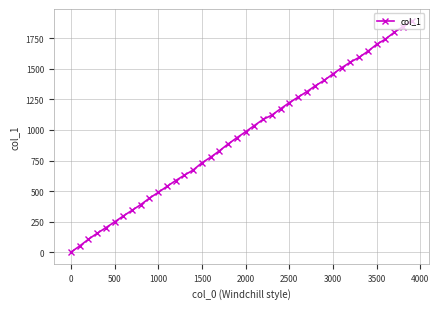

What is the average value?

950